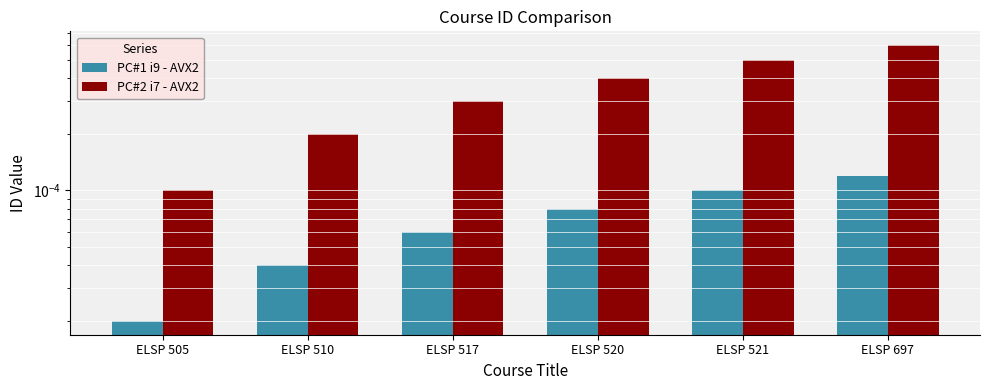

How many PC#2 i7 - AVX2 values are between 0 and 1?

6